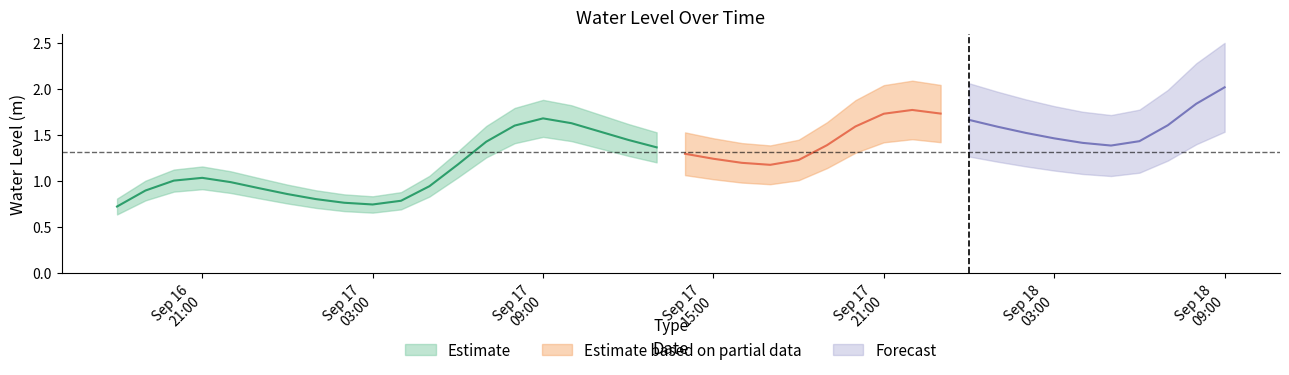

What is the difference between the values at 2025-09-17 23:00:00 and 2025-09-17 03:00:00?

1.0